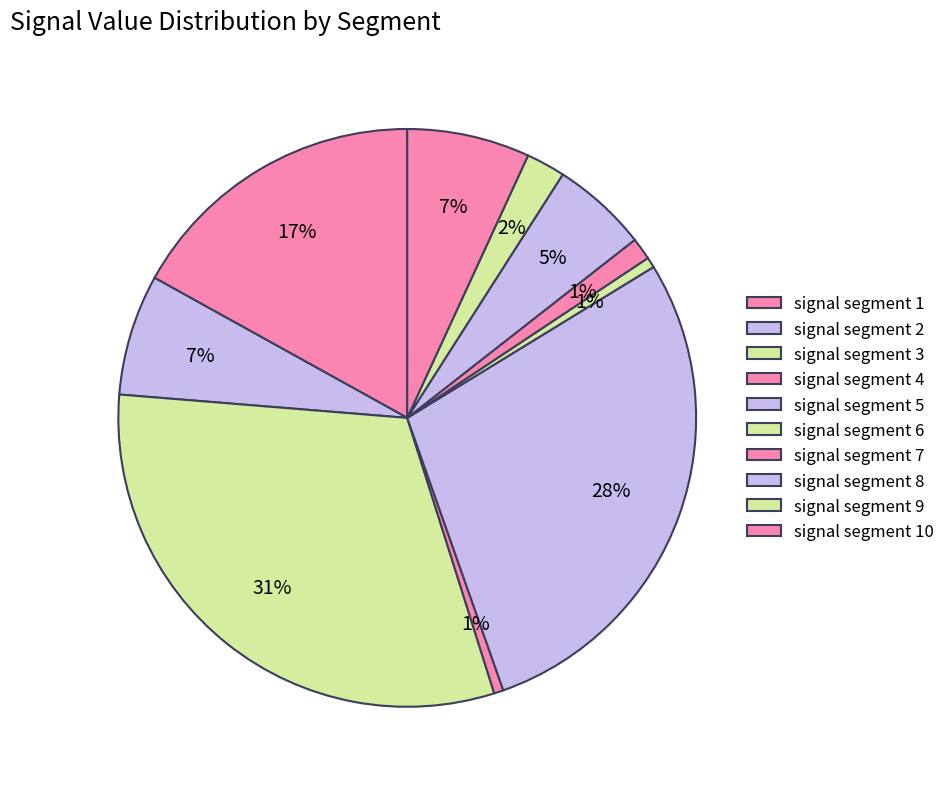

True or false: signal segment 10 accounts for 15% of the total.

False